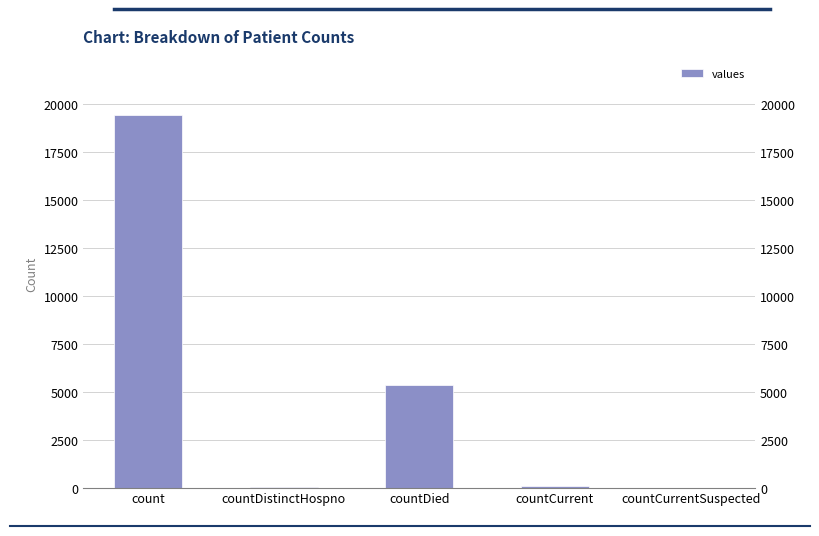

Are the bars horizontal?

No